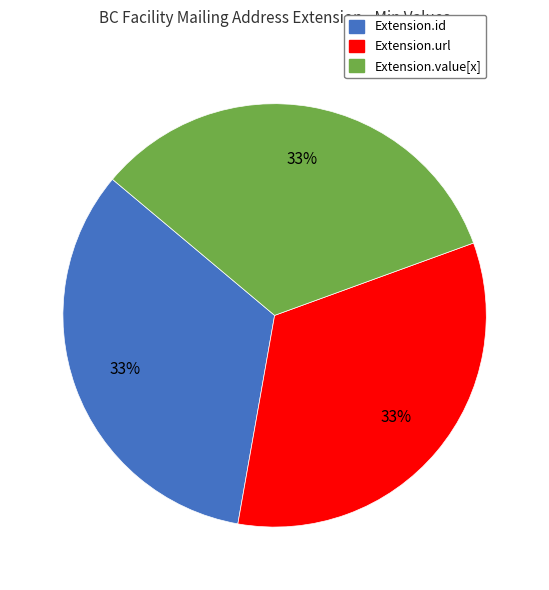

Is there any slice that represents more than half of the pie?

No